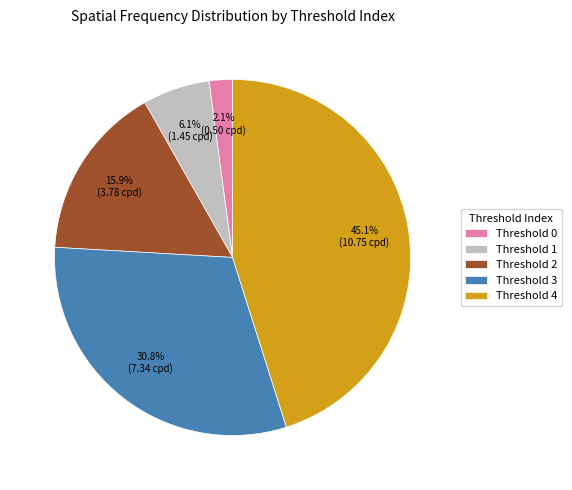

What is the total percentage of Threshold 2 and Threshold 3?

46.7%